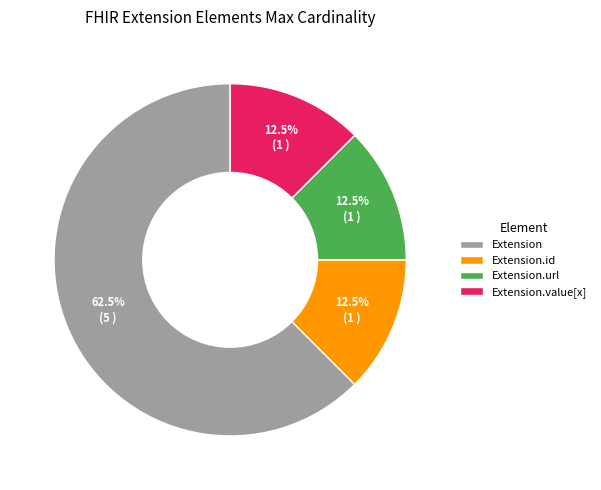

How many slices are in this pie chart?

4